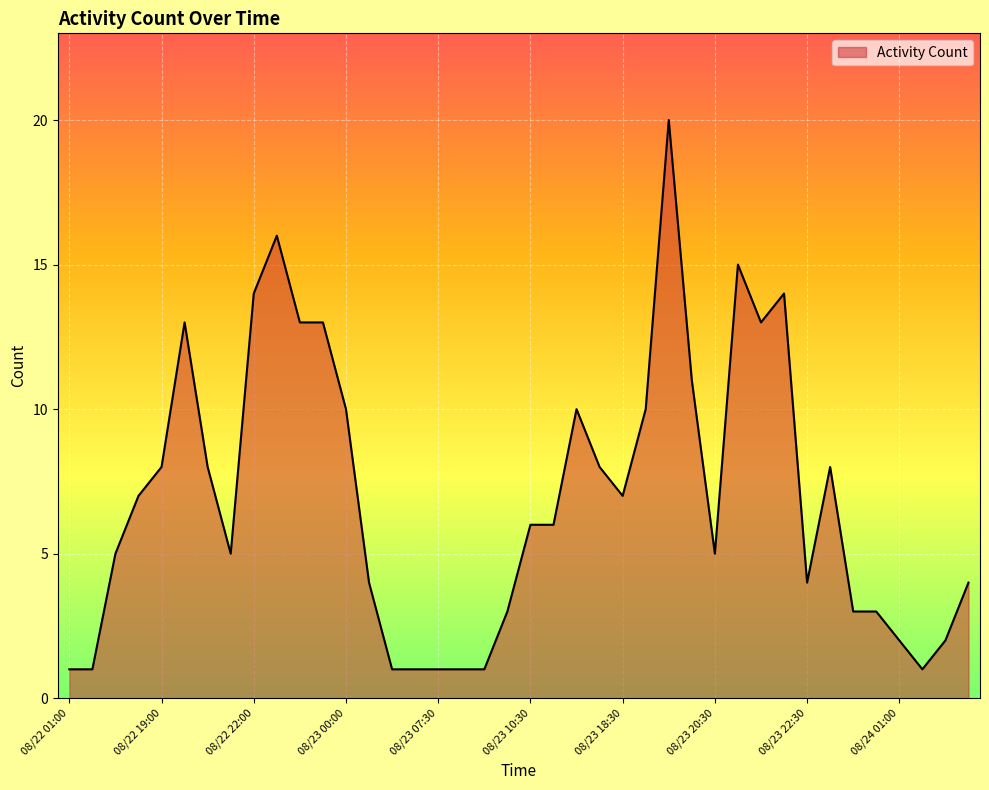

What is the greatest value displayed?

20